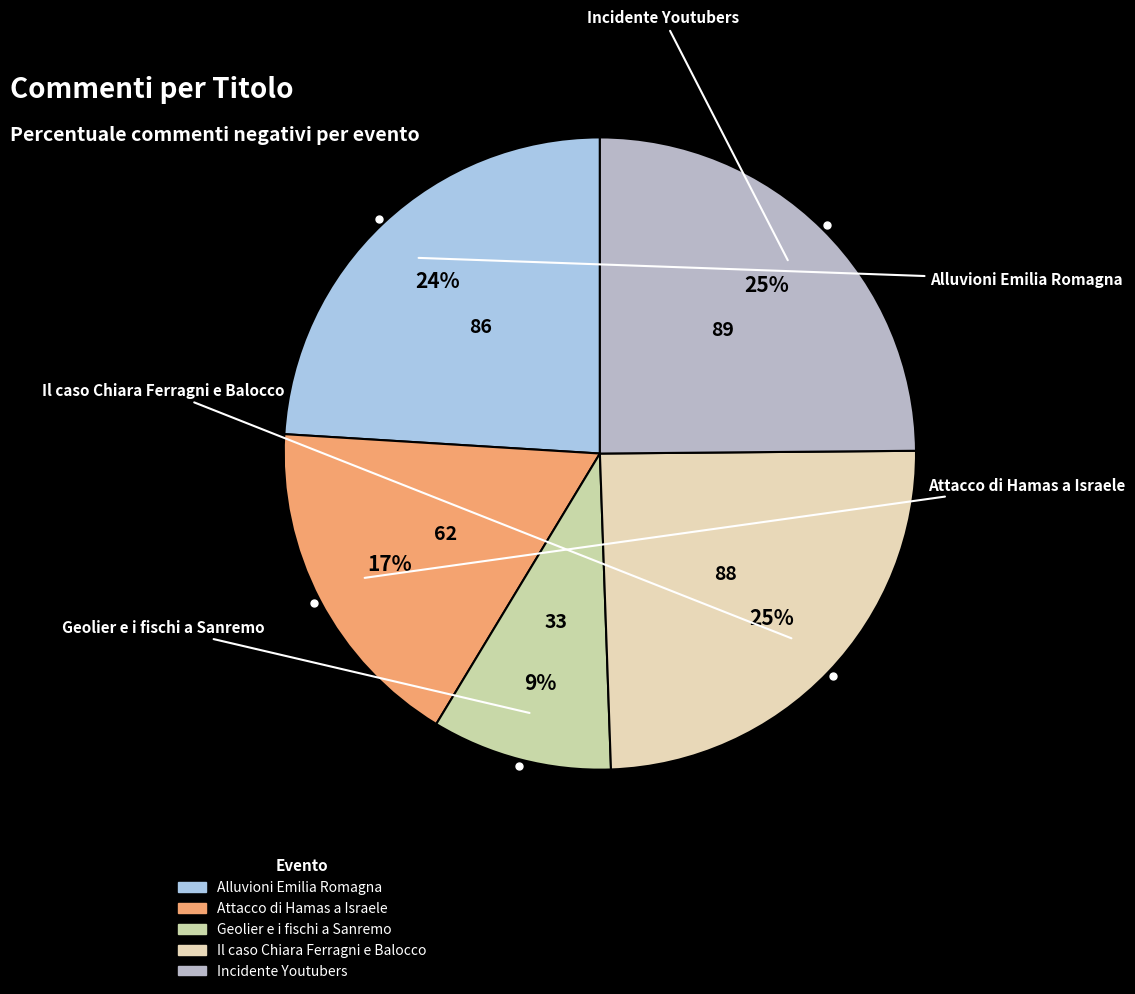

What is the ratio of the value at Incidente Youtubers to the value at Il caso Chiara Ferragni e Balocco?

1.0